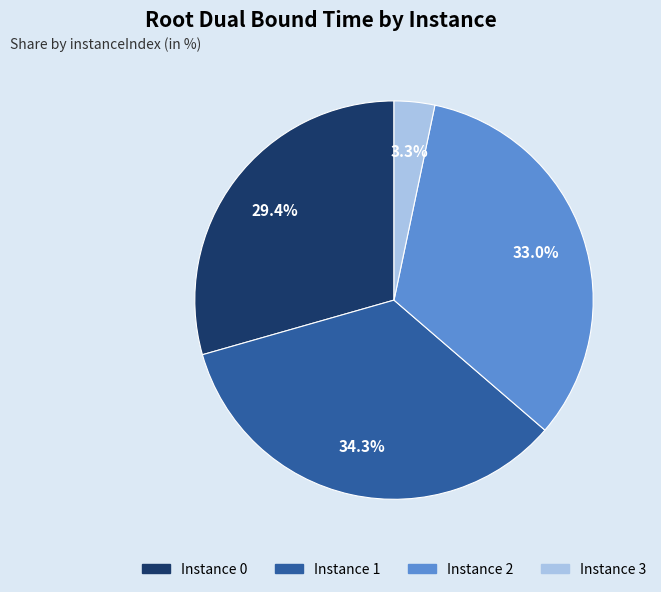

Is there a majority slice in this chart?

No